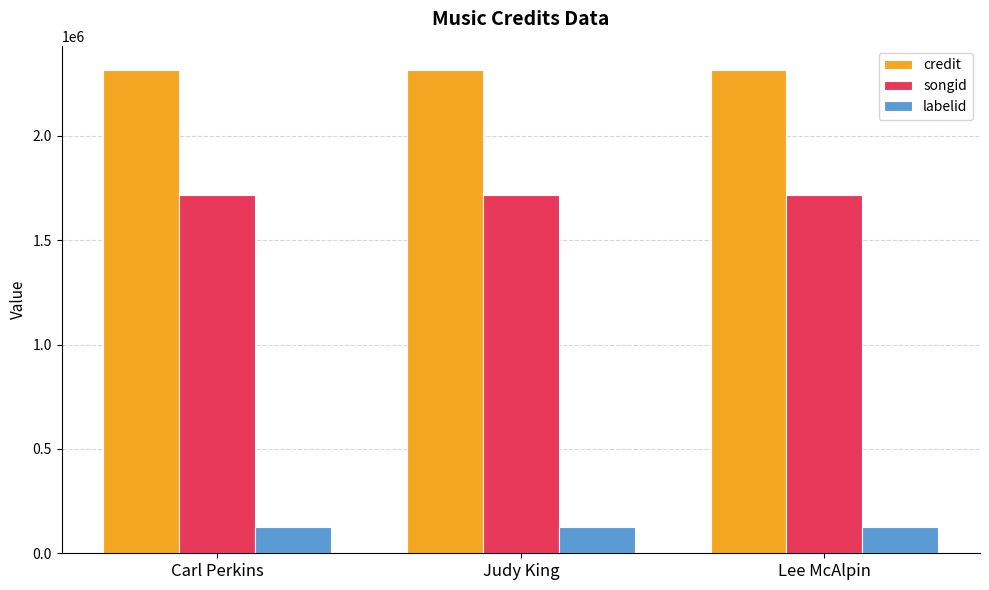

What is the value of the songid bar at the 3rd from the left?

1716936